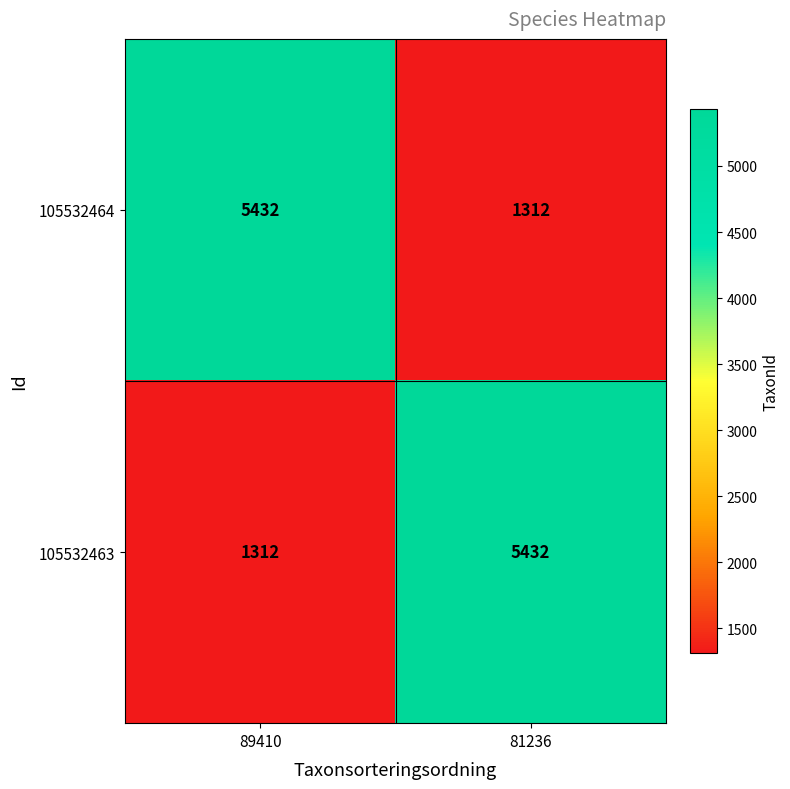

What is the difference between the highest and lowest values at 89410?

4120